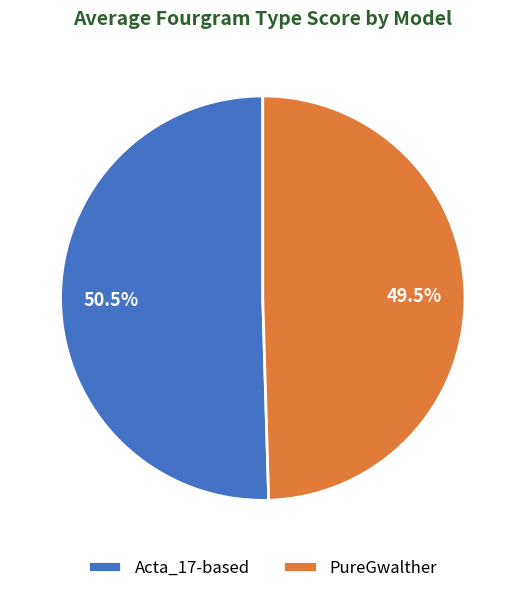

What is the largest slice in the pie chart?

Acta_17-based